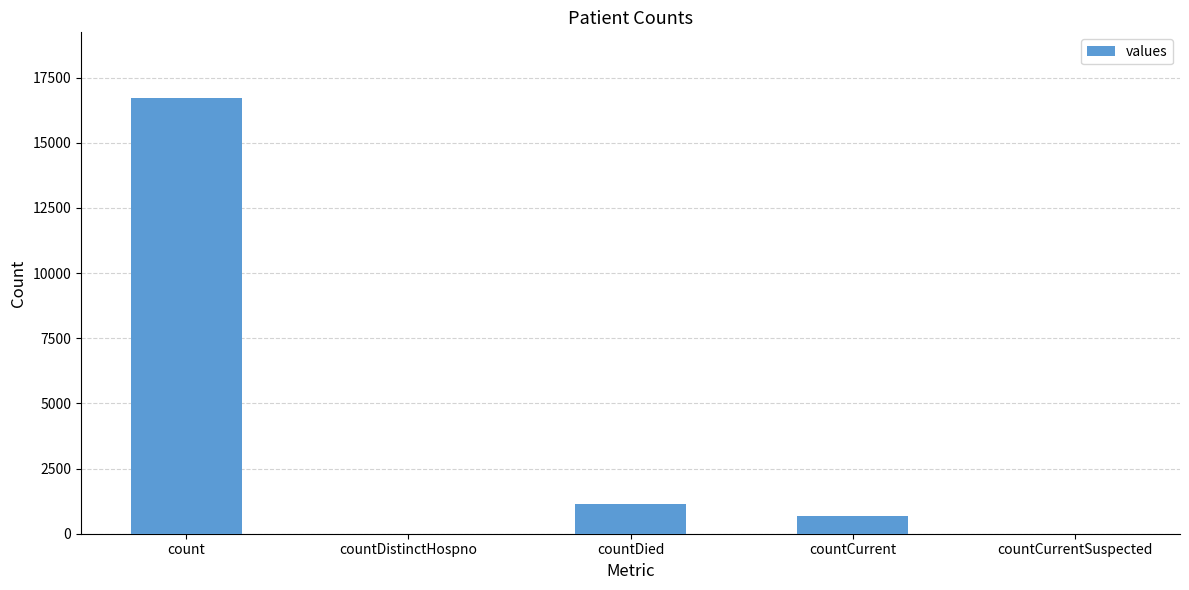

The value at countDistinctHospno is -10982. True or false?

False